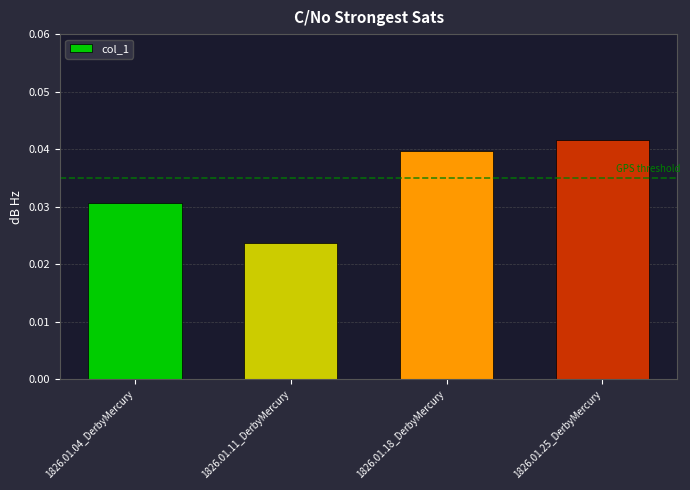

Count the number of data series in this chart.

1